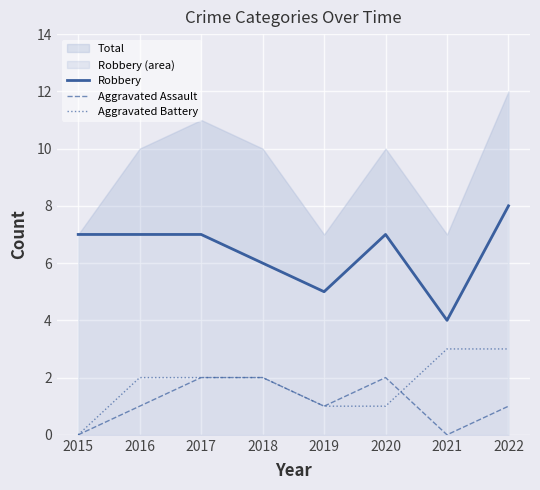

Rank the series by their maximum value, from highest to lowest.

Robbery, Aggravated Battery, Aggravated Assault